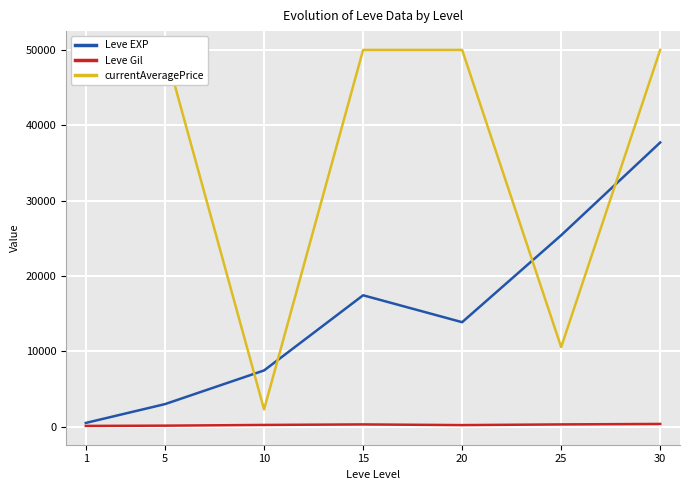

Which series changed the most between 10 and 25?

Leve EXP